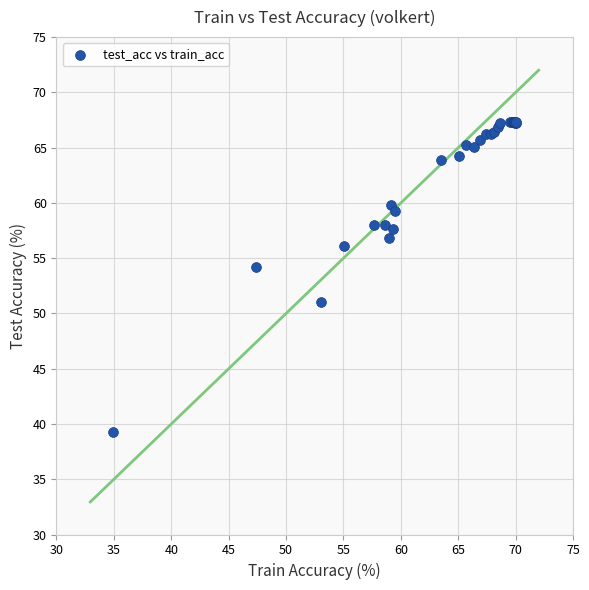

What Y value in the scatter plot is closest to 53?

54.2